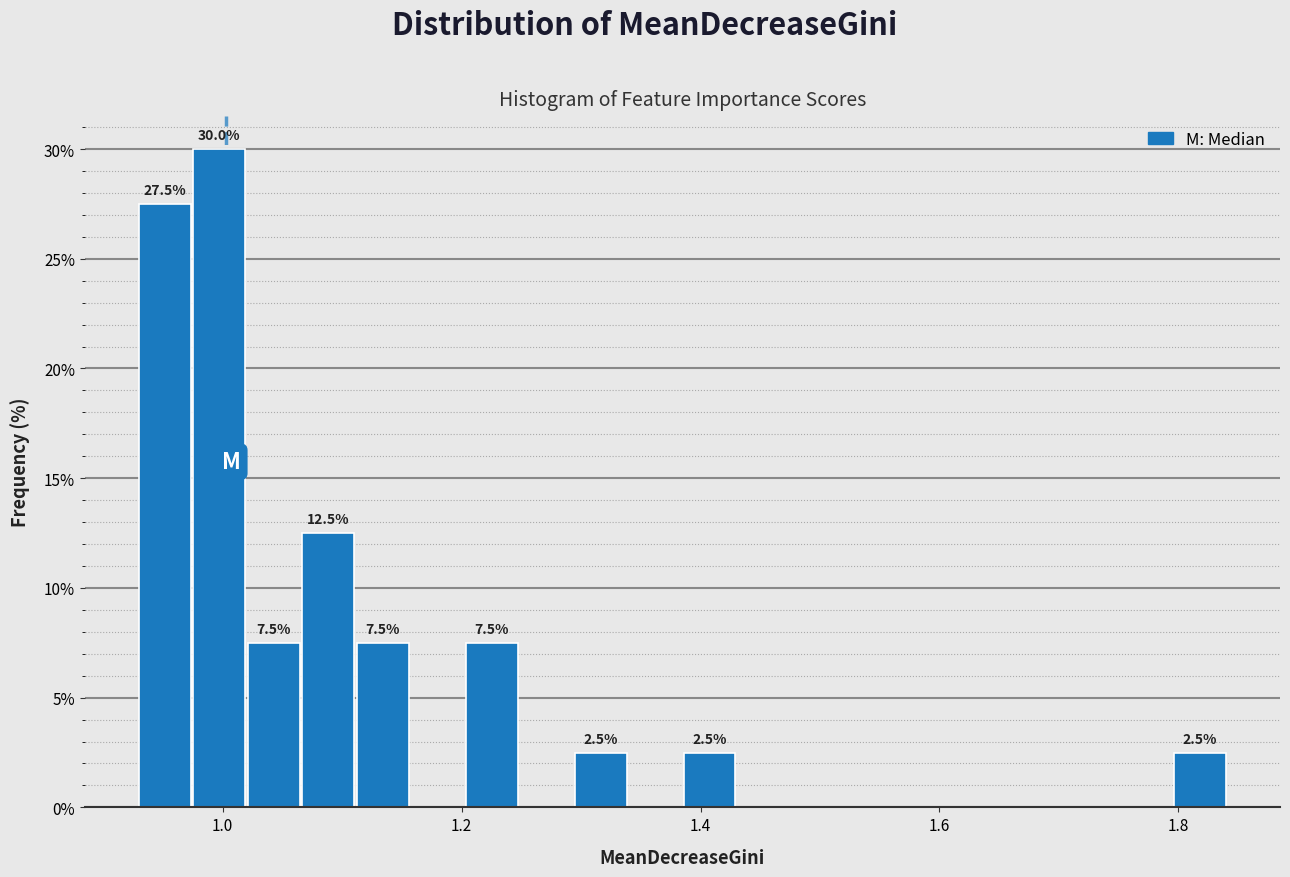

Read against the x-axis, roughly where is the centre of the tallest bar?

1.00